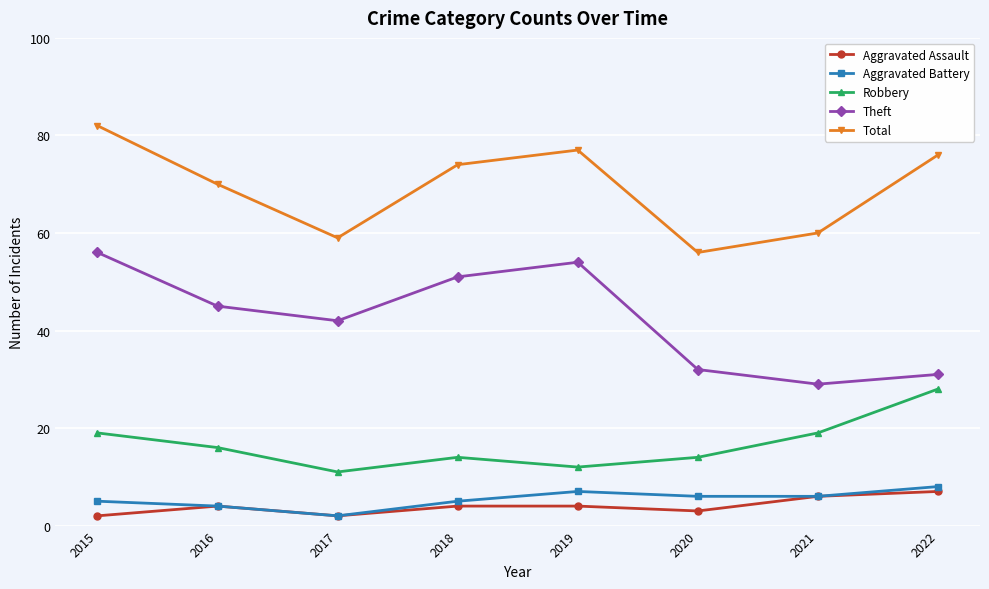

Is this an area chart (filled region under the line)?

No